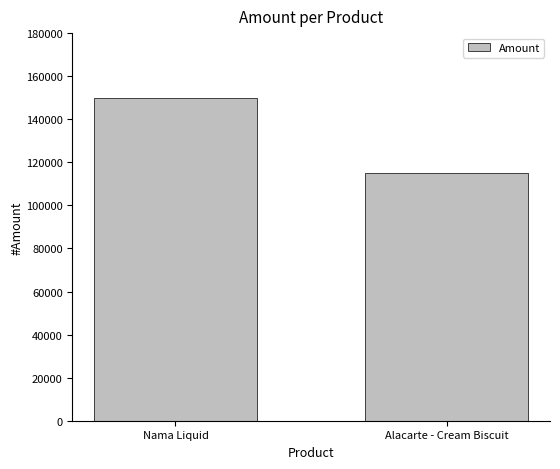

Between Nama Liquid and Alacarte - Cream Biscuit, which is larger?

Nama Liquid